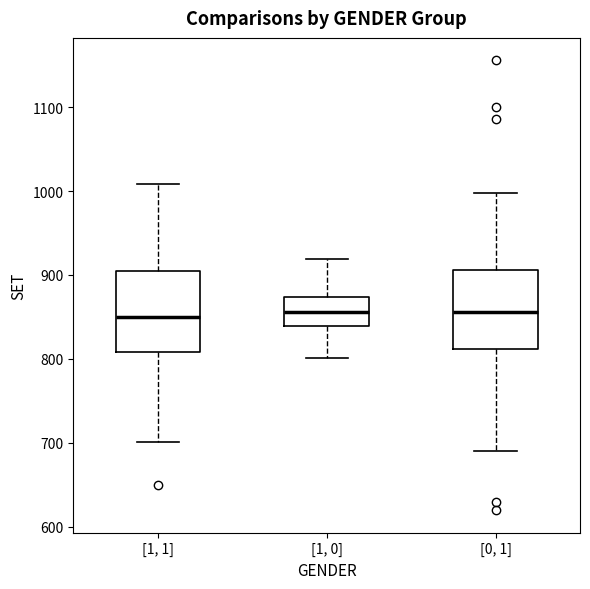

Where does the lower whisker of the box for [0, 1] end on the y-axis? The values are not printed on the chart, so give them approximately, as read against the axis.

690